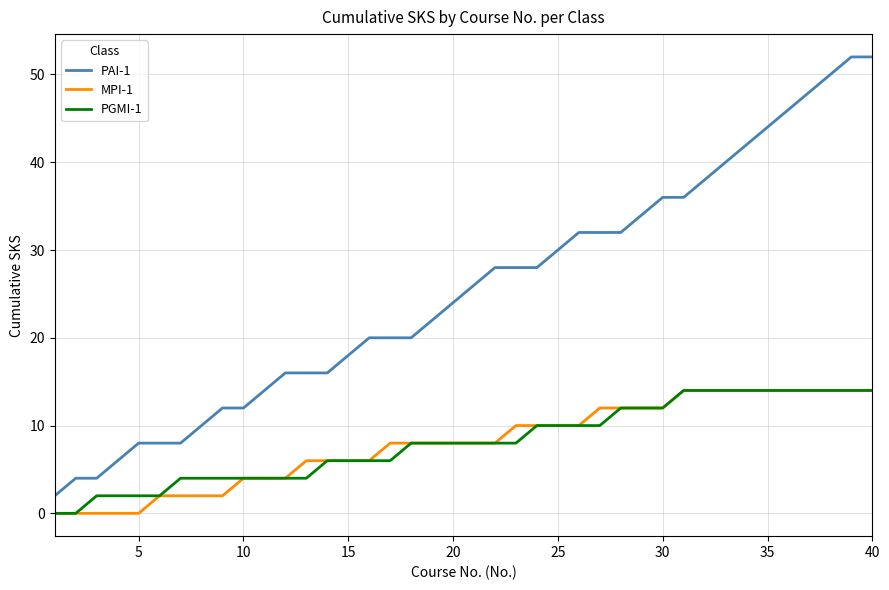

Which series has the largest total across all categories?

PAI-1